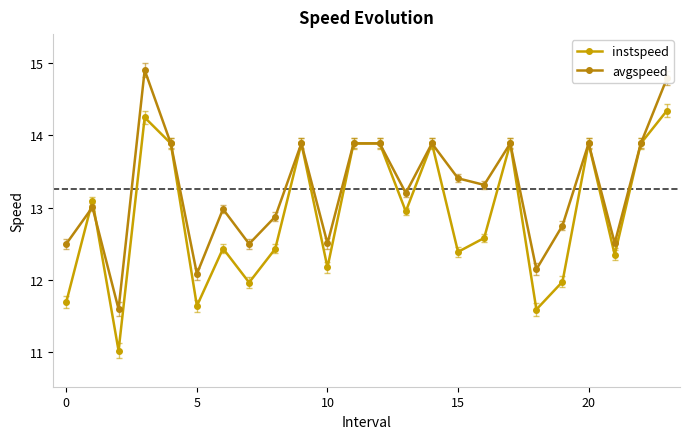

What is the average value of the avgspeed series?

13.3